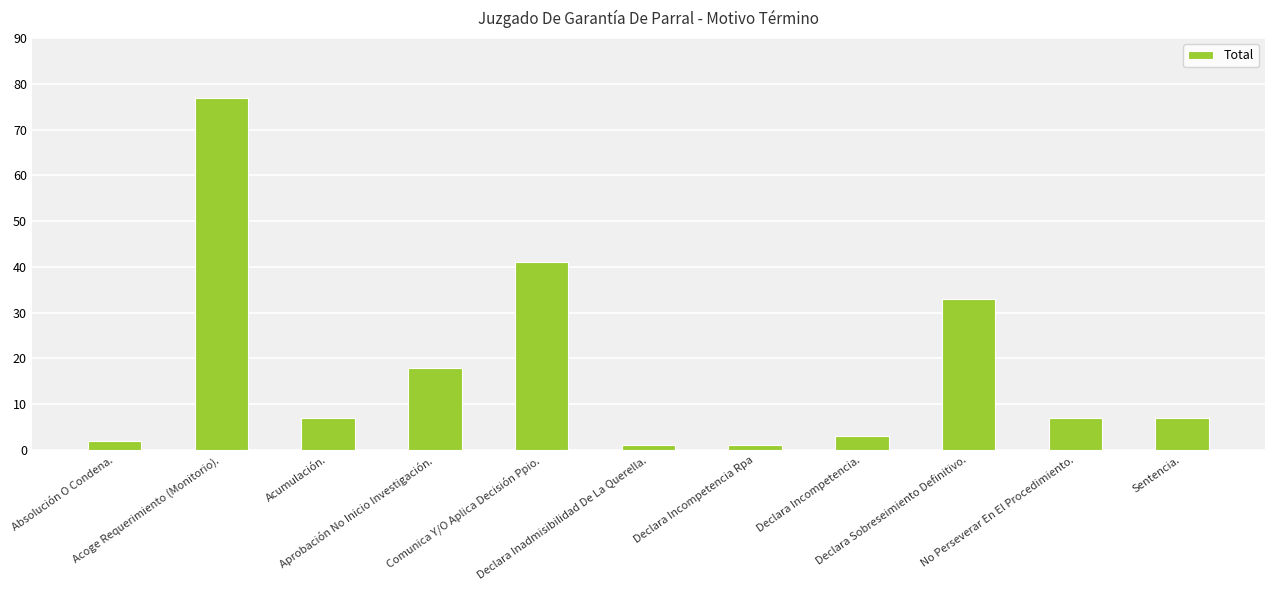

How many categories are shown in the chart?

11